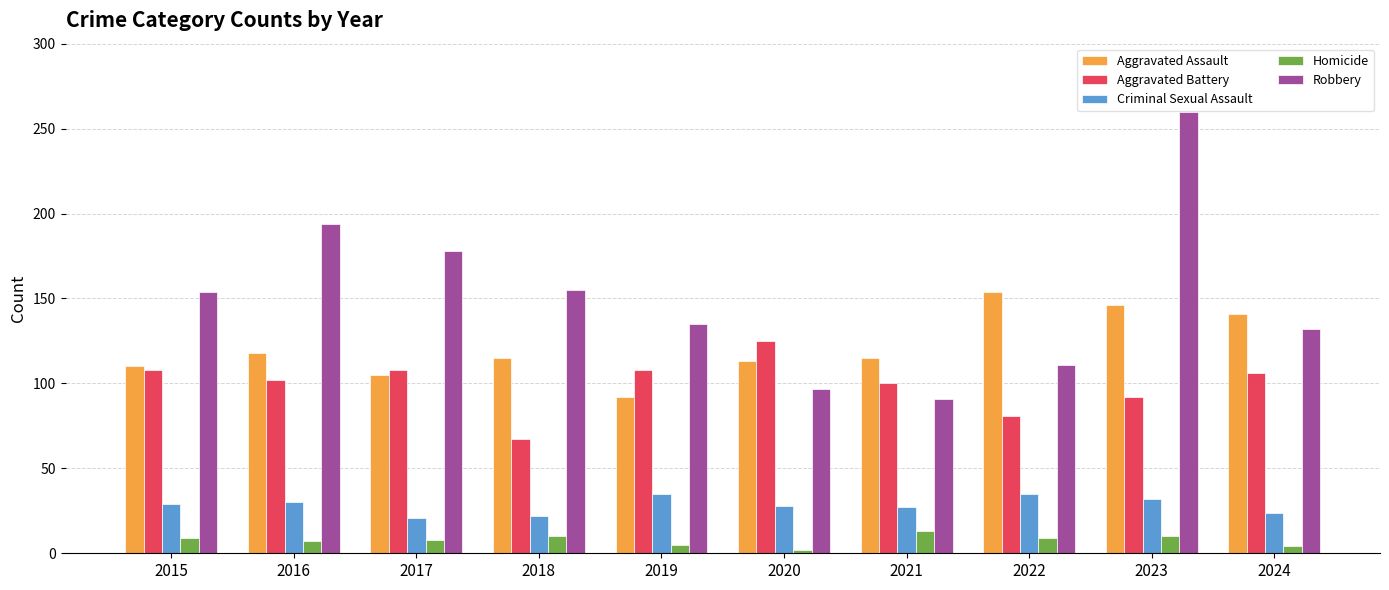

Are the bars horizontal?

No